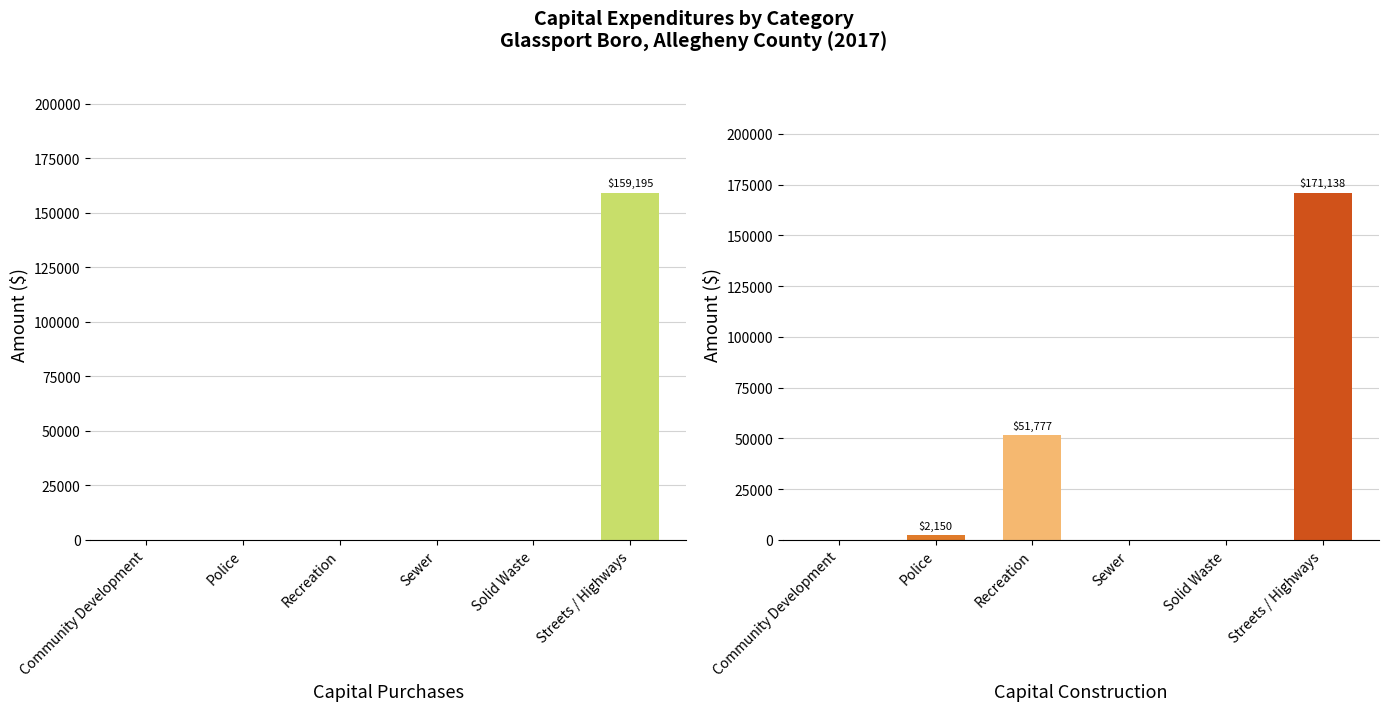

Reading left to right, what are all the values shown in this chart?

Capital Purchases: 0	0	0	0	0	159195
Capital Construction: 0	2150	51777	0	0	171138